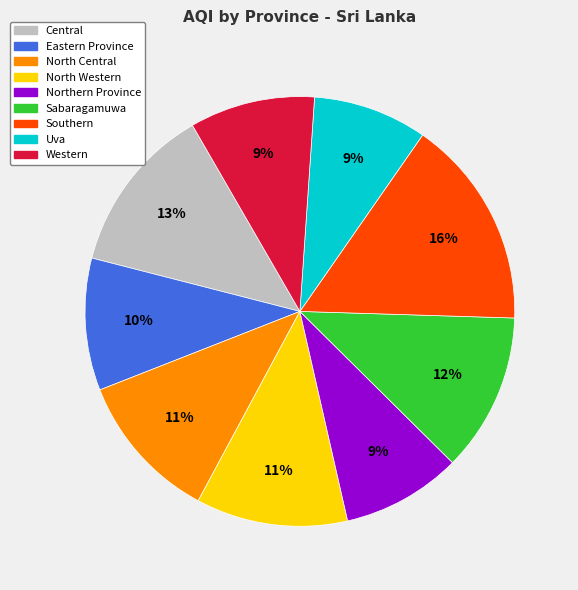

Between Southern and Uva, which is larger?

Southern